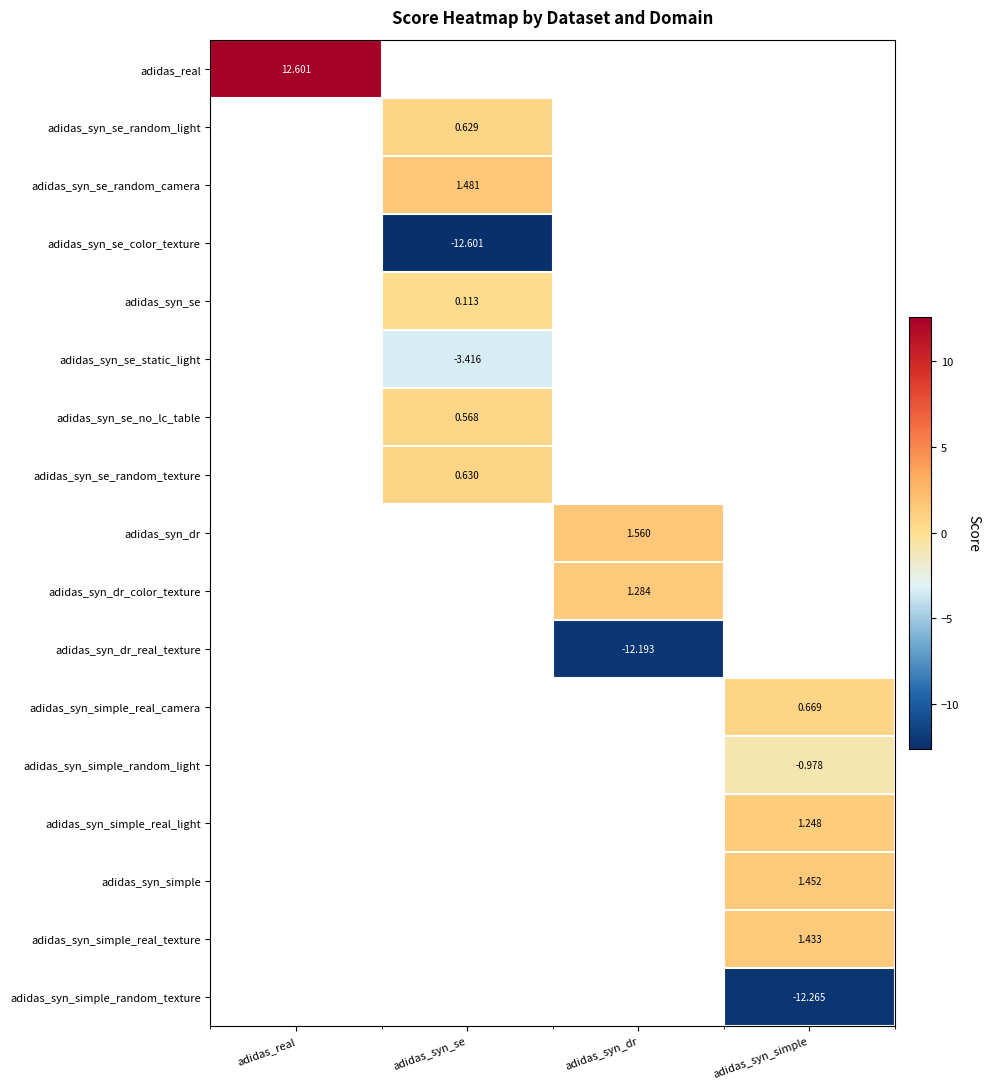

Where does the adidas_syn_dr_color_texture series first go above 1?

adidas_syn_dr